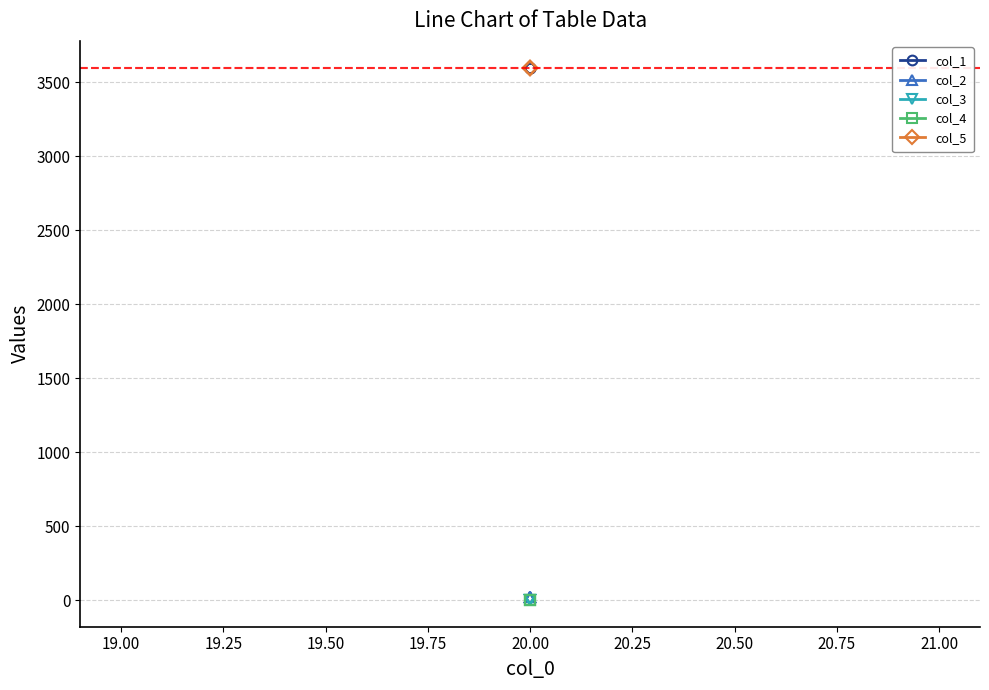

At 20.00, list the series in order from smallest to largest.

col_3, col_4, col_2, col_1, col_5